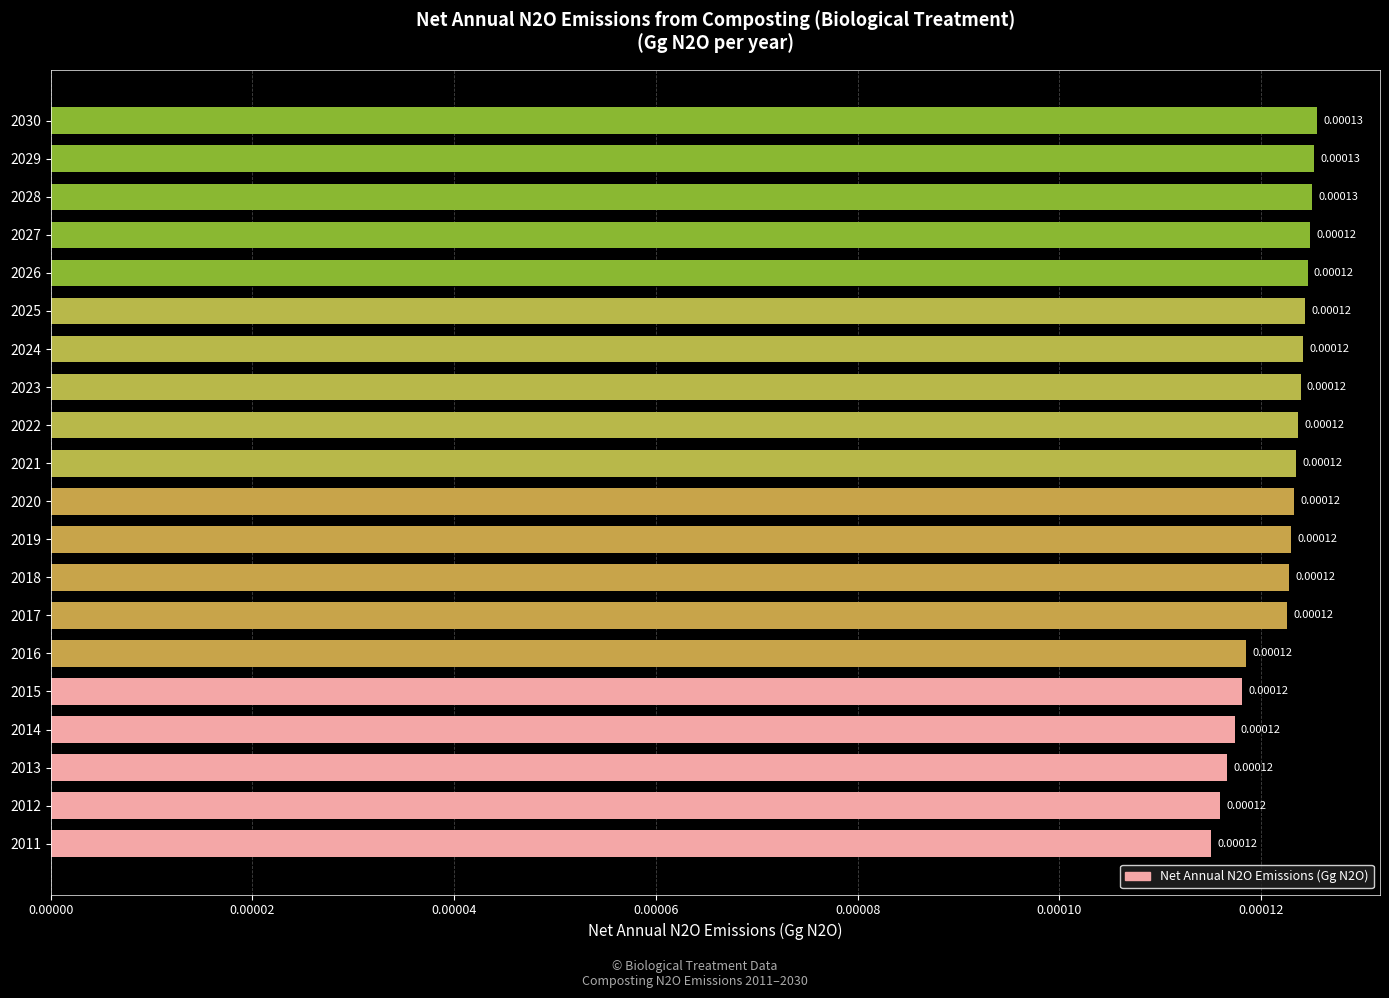

Between 2030 and 2013, which is larger?

2030